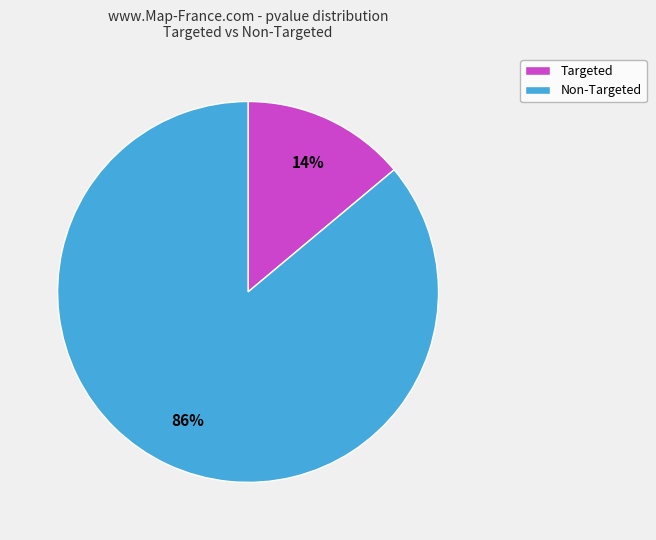

To the nearest percent, what percentage of the pie is Non-Targeted?

86%